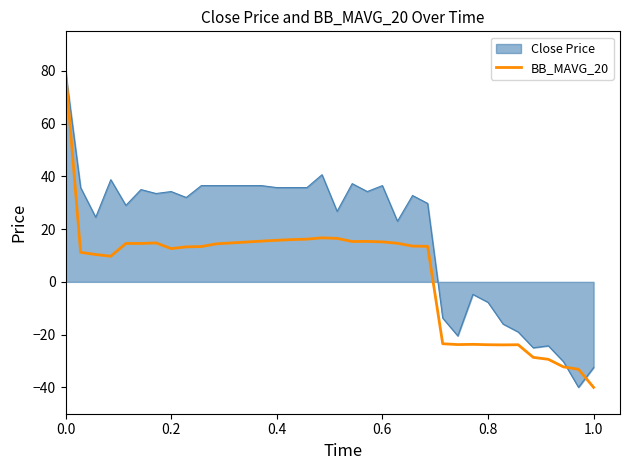

Which series has the largest total across all categories?

Close Price